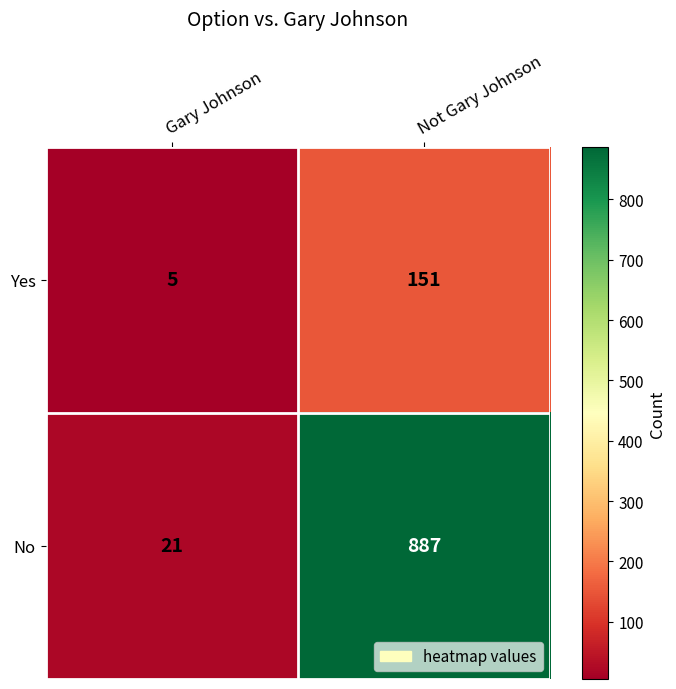

The Yes series shows 8 at Gary Johnson. True or false?

False